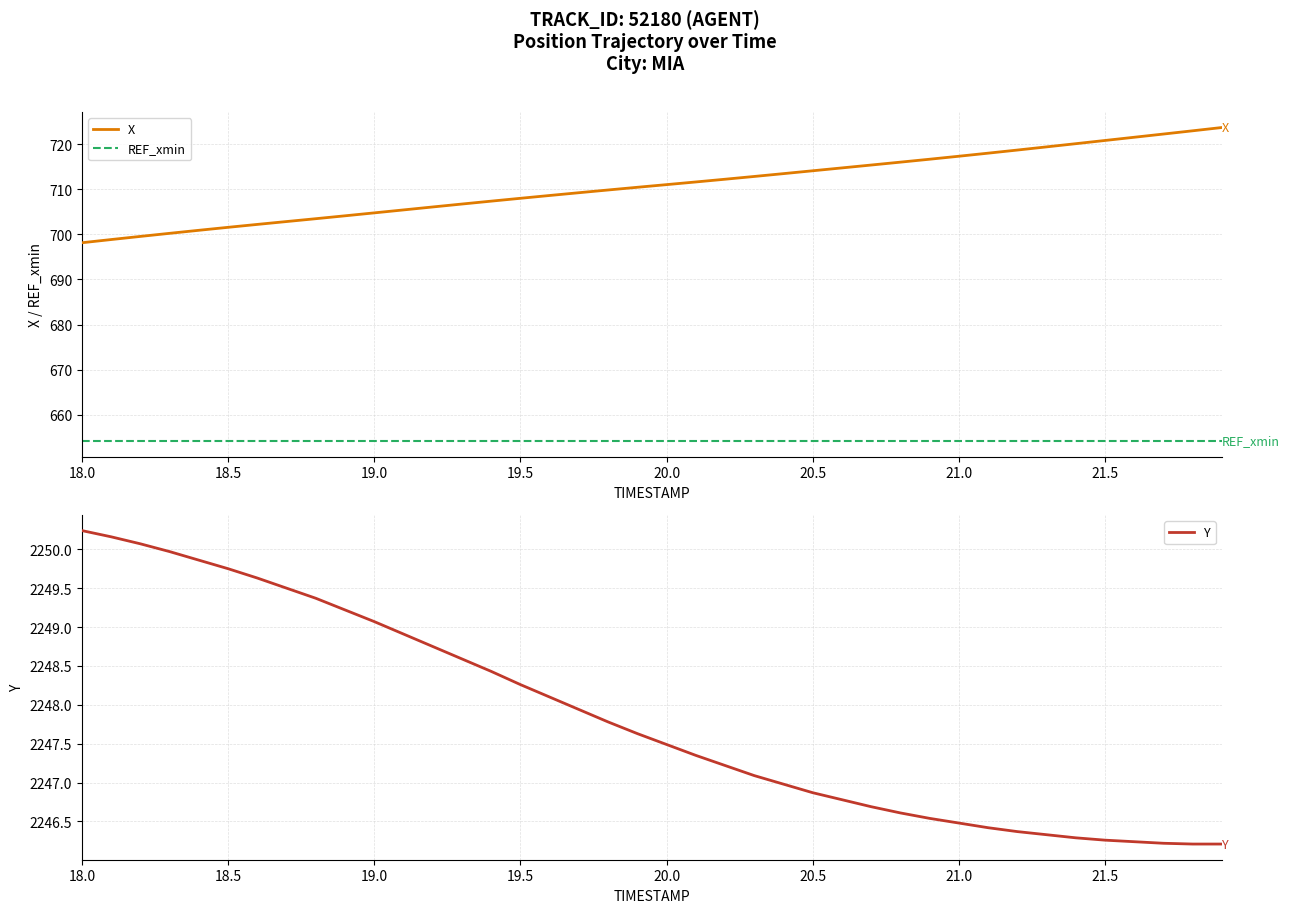

What is the maximum value shown in the chart?

2250.2